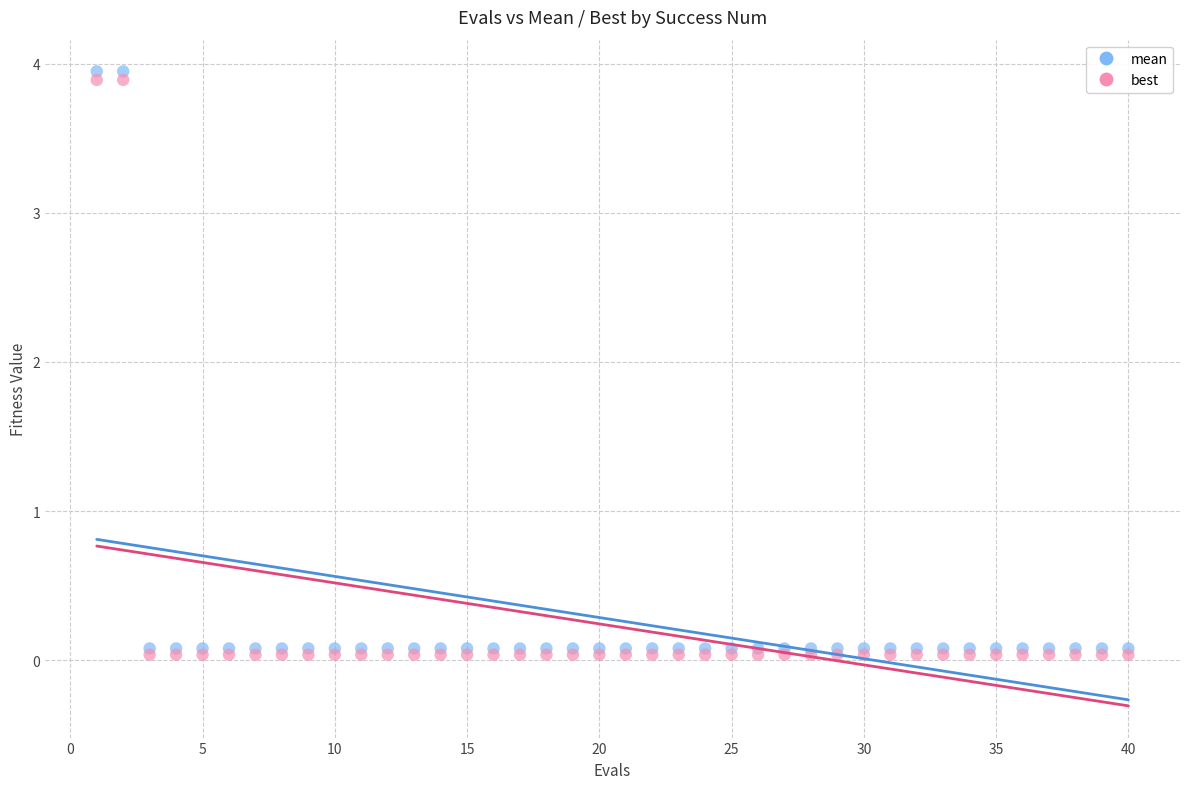

What are all the series names shown in the legend?

mean, best